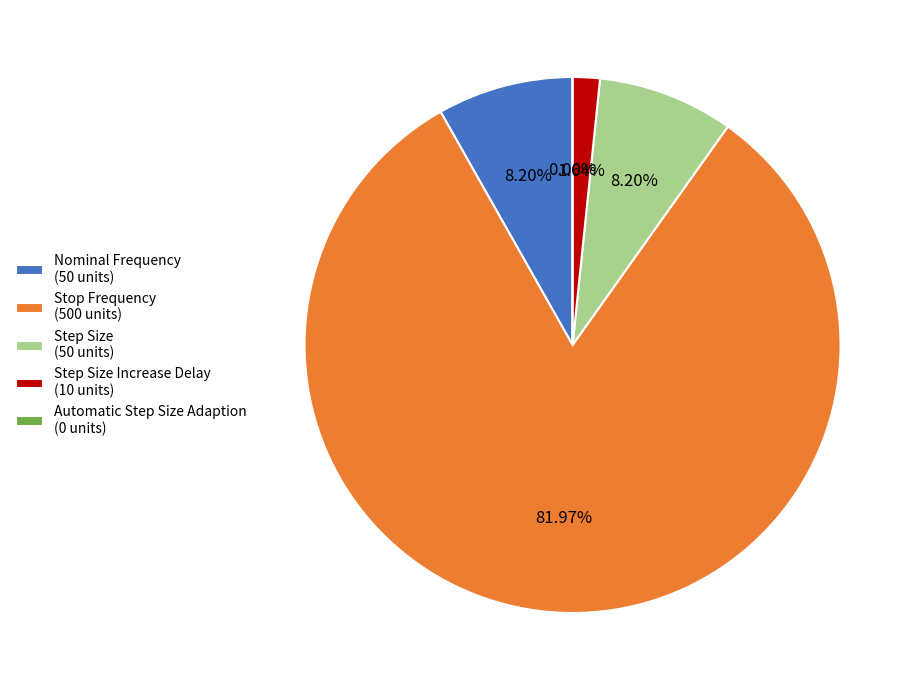

To the nearest percent, what is the combined percentage of Stop Frequency and Step Size Increase Delay?

84%